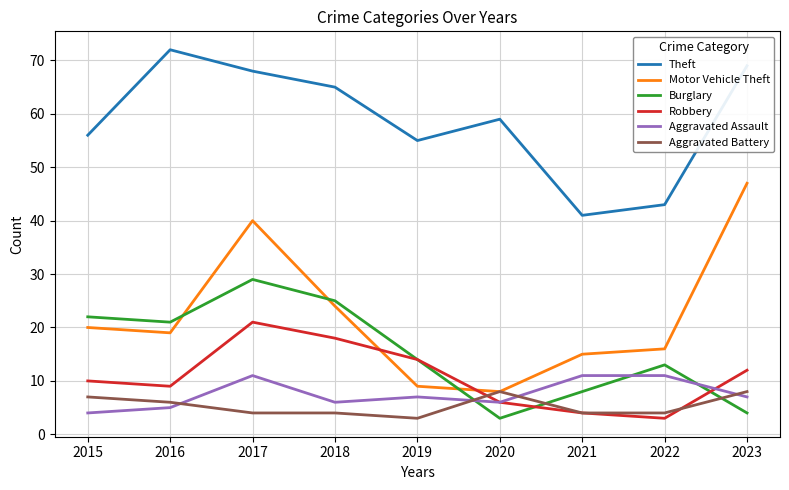

Between 2015 and 2023, which series saw the biggest shift?

Motor Vehicle Theft